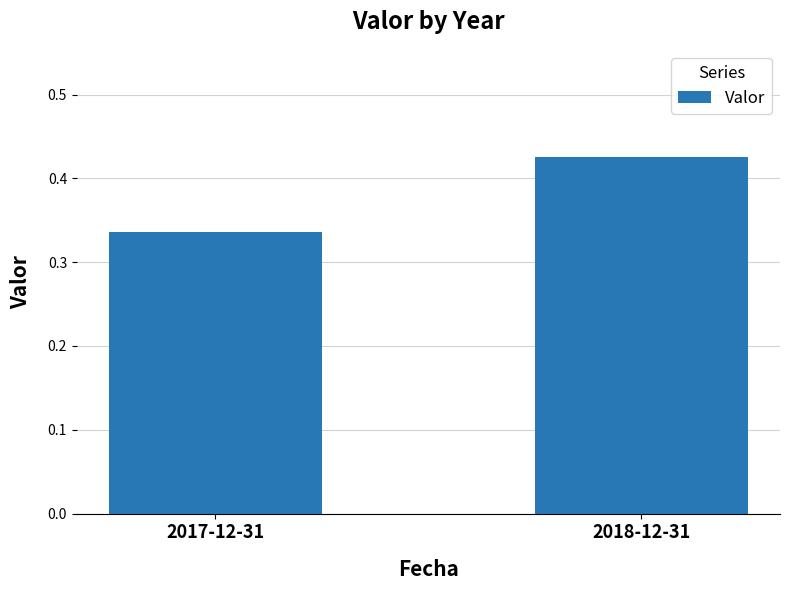

Which category has the lowest value across all series?

2017-12-31